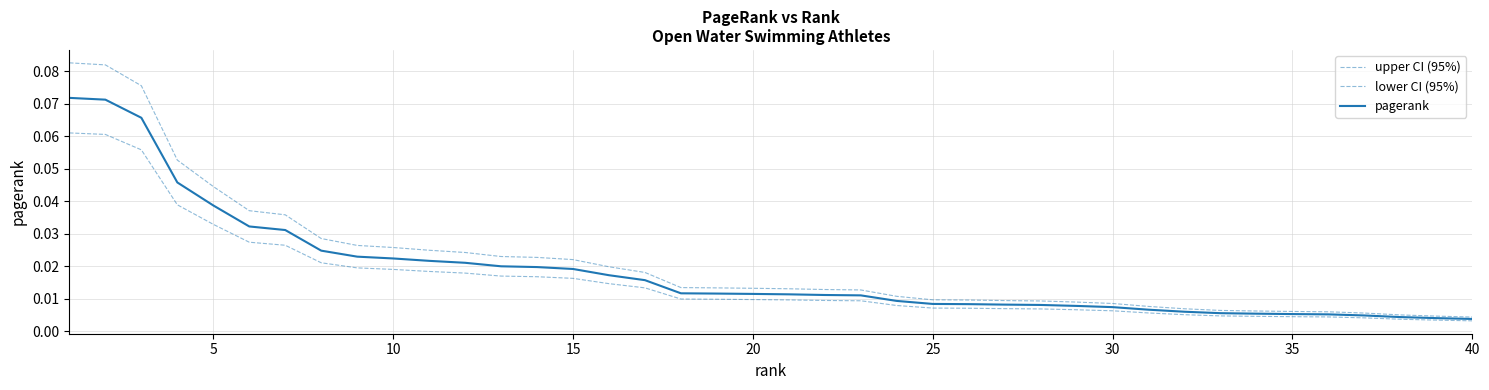

Where is pagerank nearest to the value 0?

40